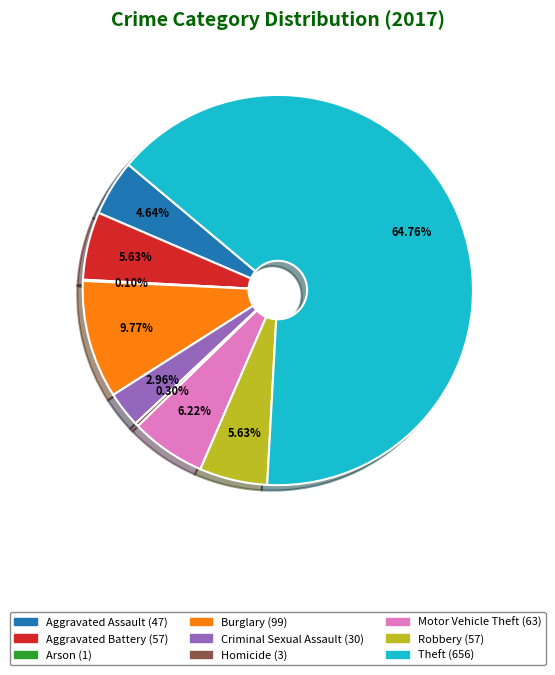

To the nearest percent, what is the difference between the largest and smallest slice percentages?

65%